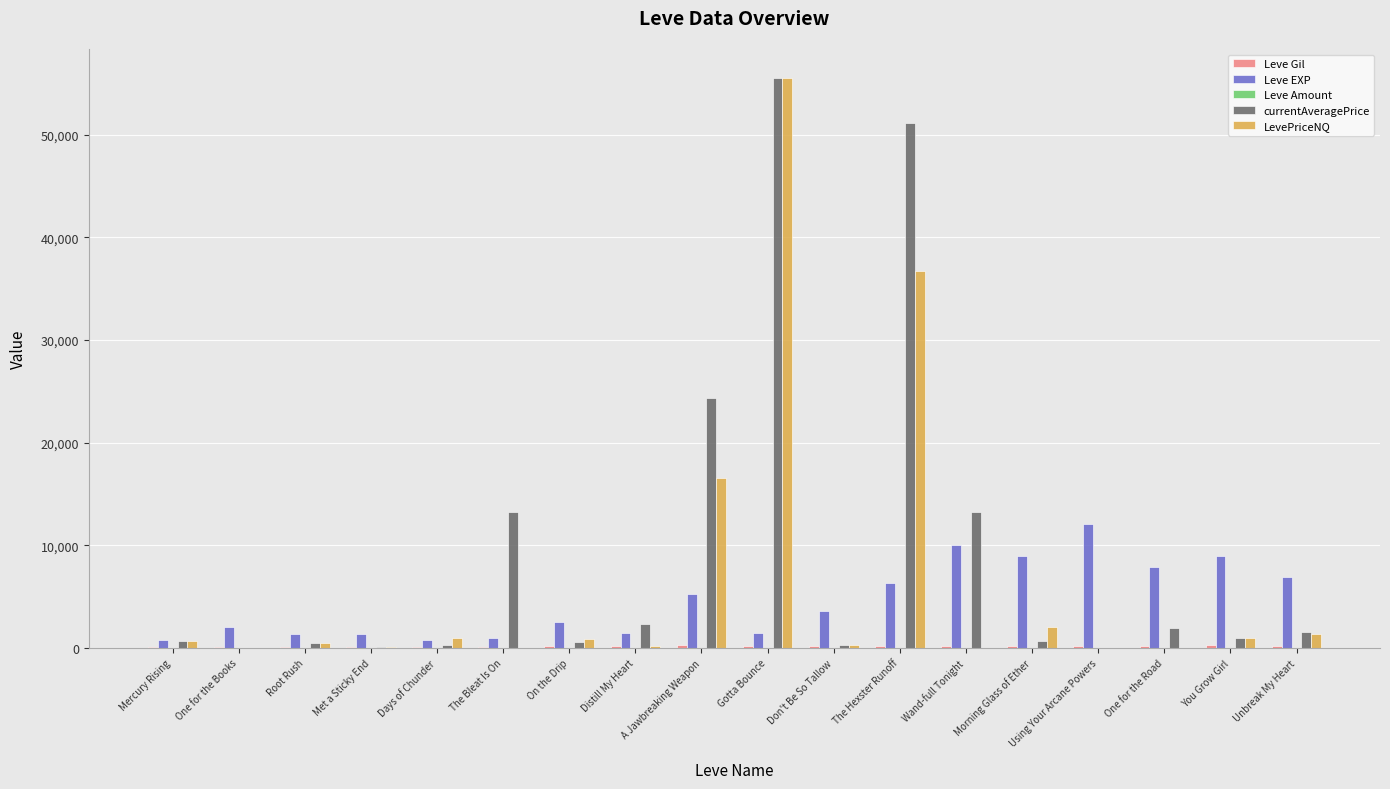

Which series has the largest total across all categories?

currentAveragePrice